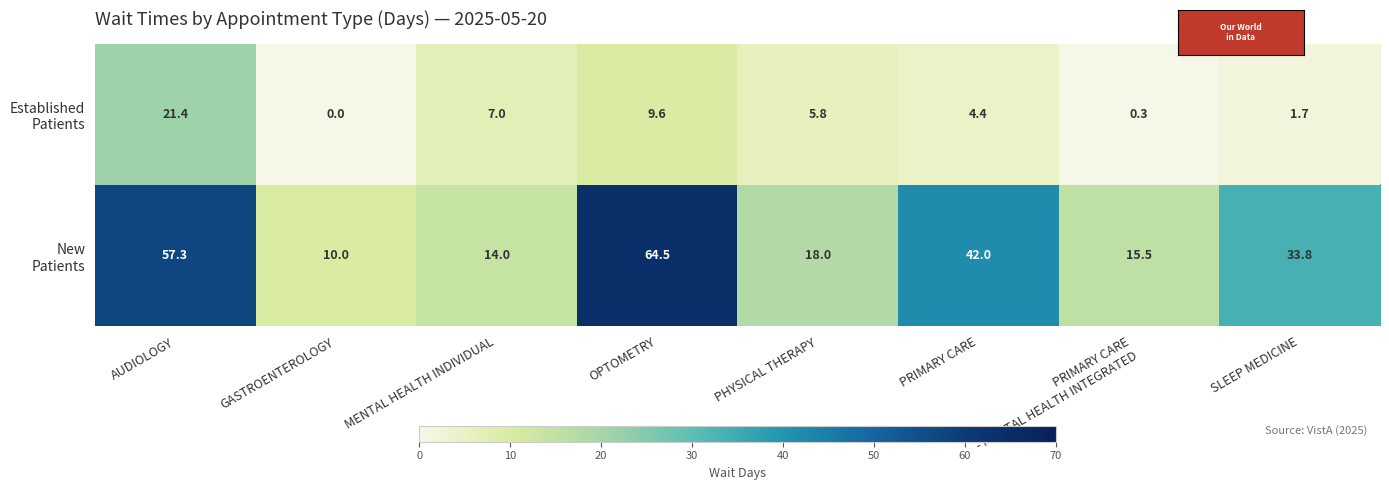

Is it true that Established Patients equals 0.3 at PRIMARY CARE - MENTAL HEALTH INTEGRATED?

True